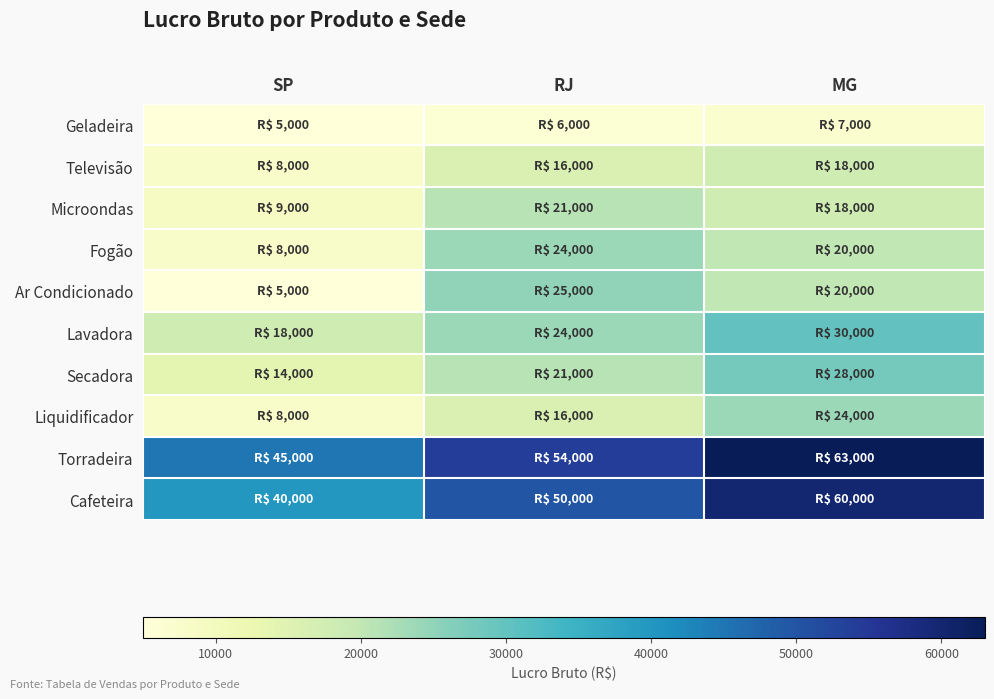

How many series are shown in this chart?

10